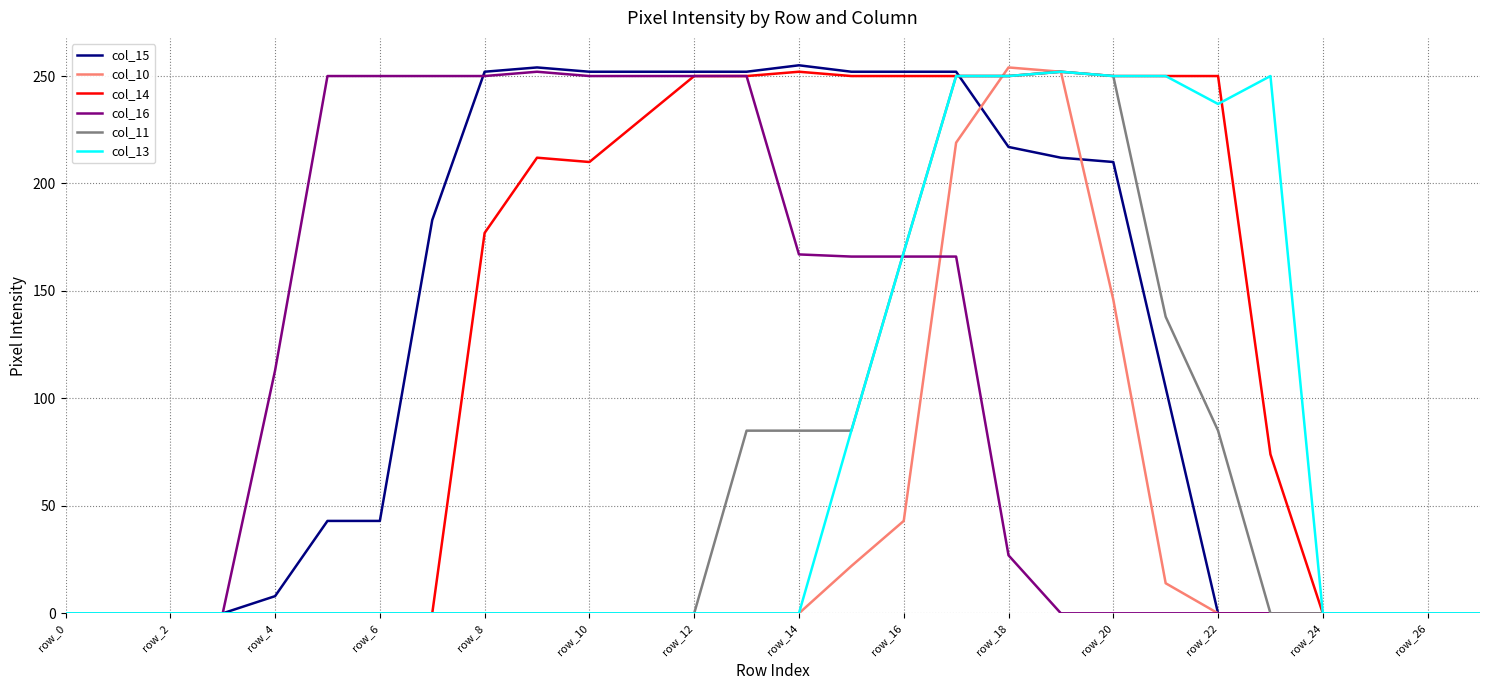

What is the greatest value displayed?

255